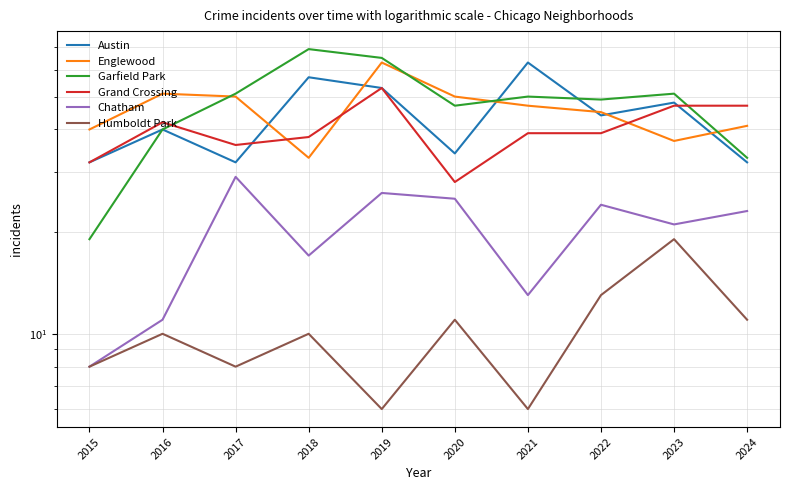

How many values in the Englewood series exceed 47?

4